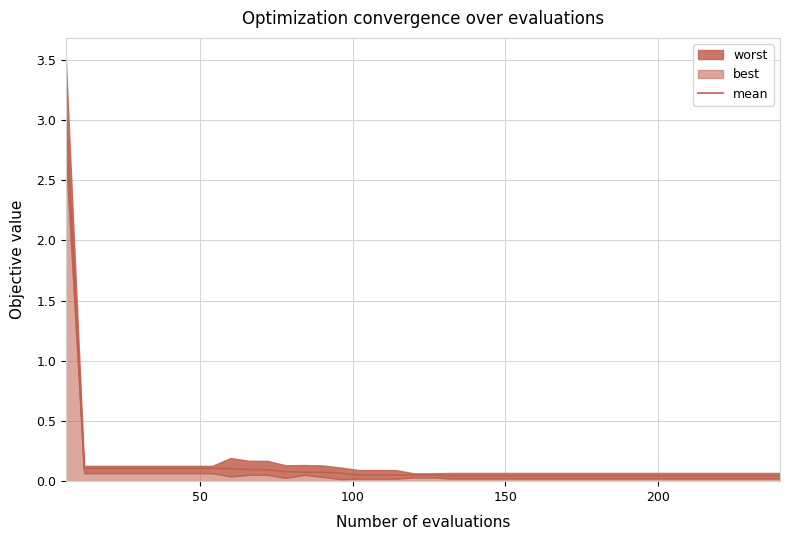

How many lines are shown in the chart?

1